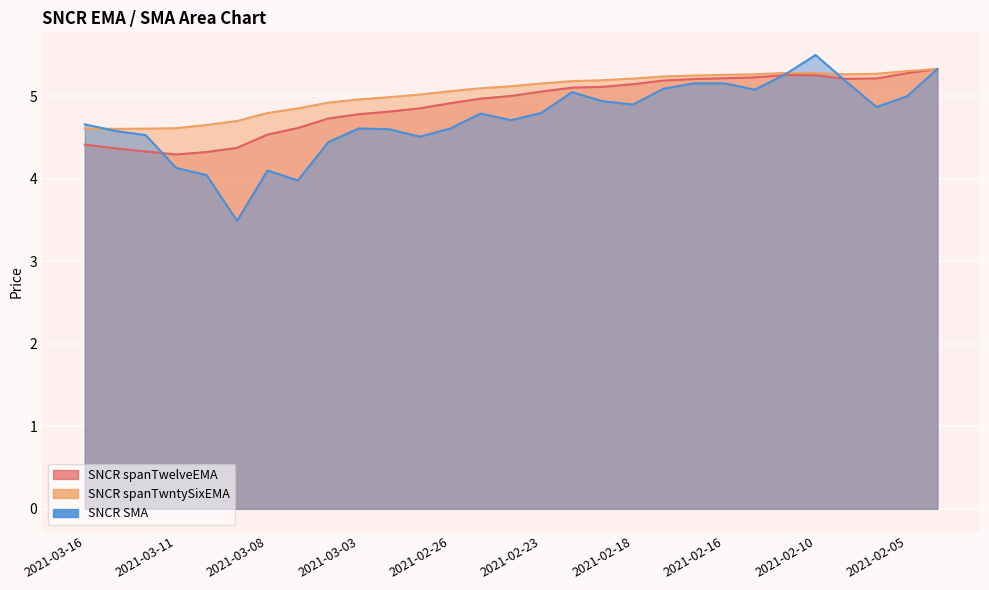

Which series has the widest spread of values?

SNCR SMA